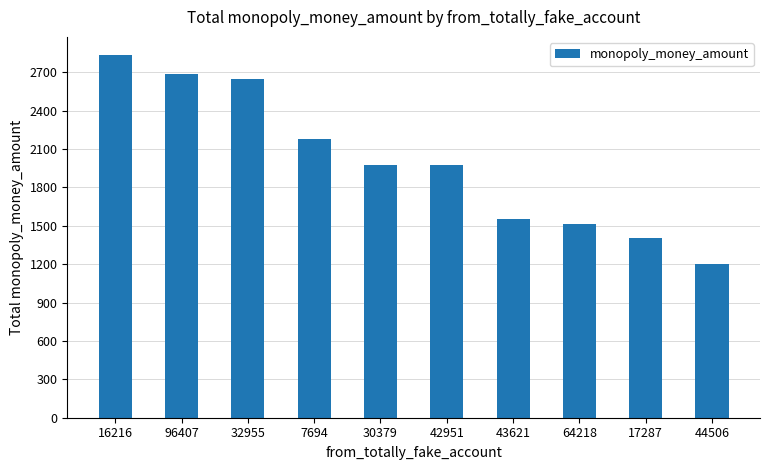

What is the ratio of the value at 32955 to the value at 43621?

1.7